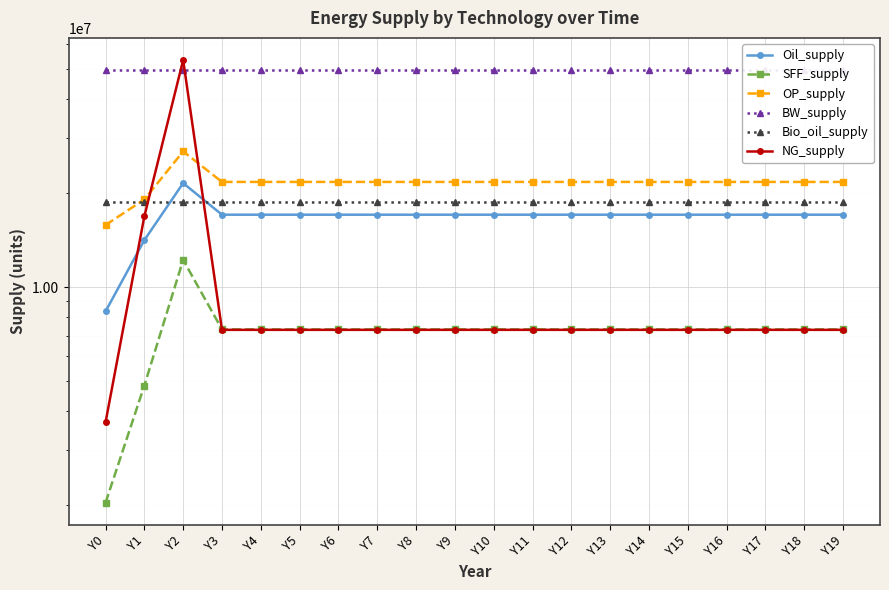

The value of OP_supply at Y19 is 4372839.7. True or false?

False